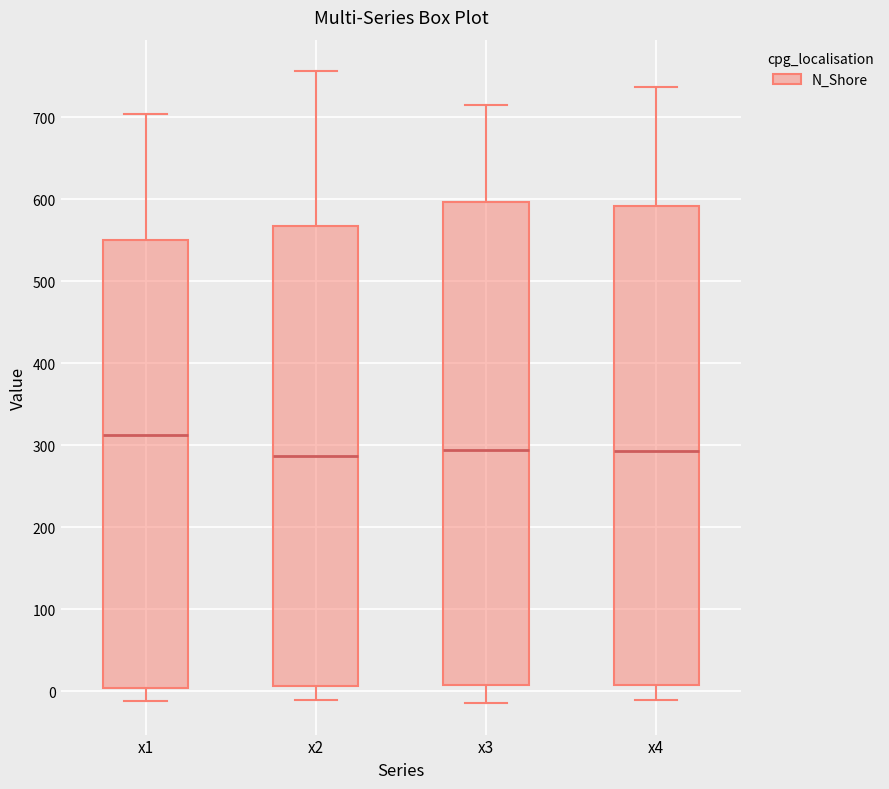

Reading left to right, transcribe this box plot: for each box, give where its median line is, the range the box spans, and where its two whiskers end, as read against the y-axis. The values are not printed on the chart, so give them approximately, as read against the axis.

x1: median 310, box 0 to 550, whiskers -10 to 700
x2: median 290, box 10 to 570, whiskers -10 to 760
x3: median 290, box 10 to 600, whiskers -10 to 720
x4: median 290, box 10 to 590, whiskers -10 to 740